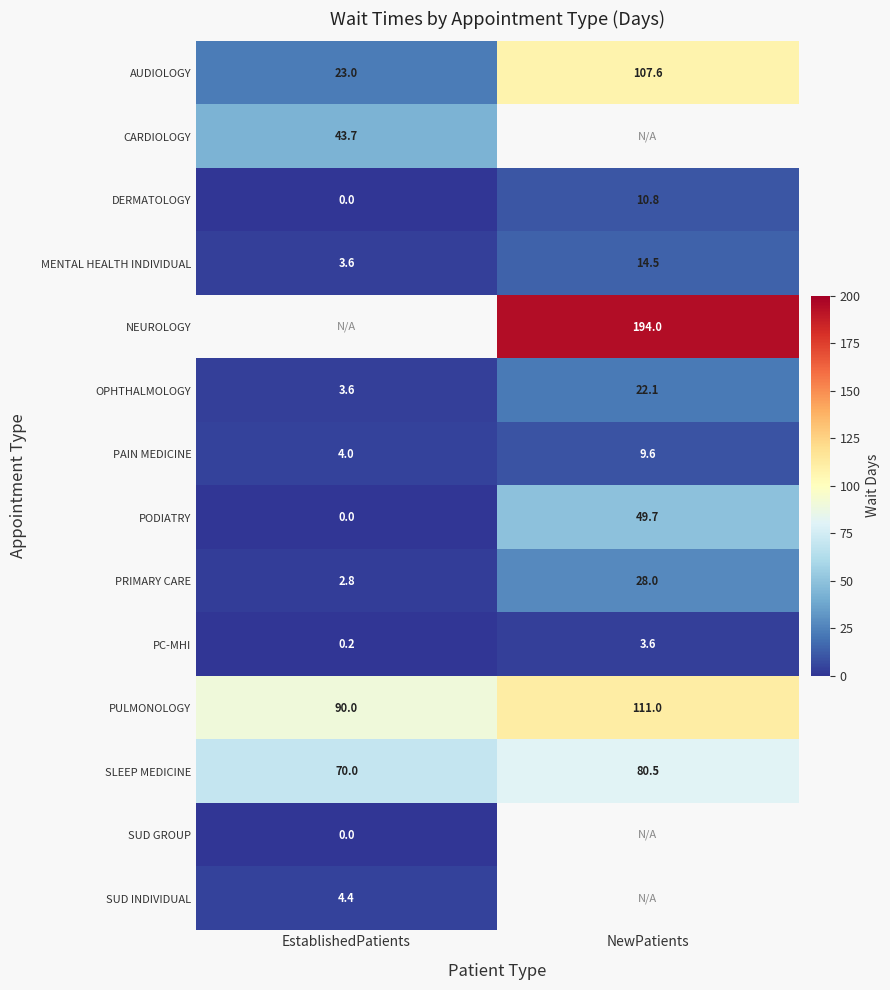

The PRIMARY CARE series shows 4.2 at EstablishedPatients. True or false?

False